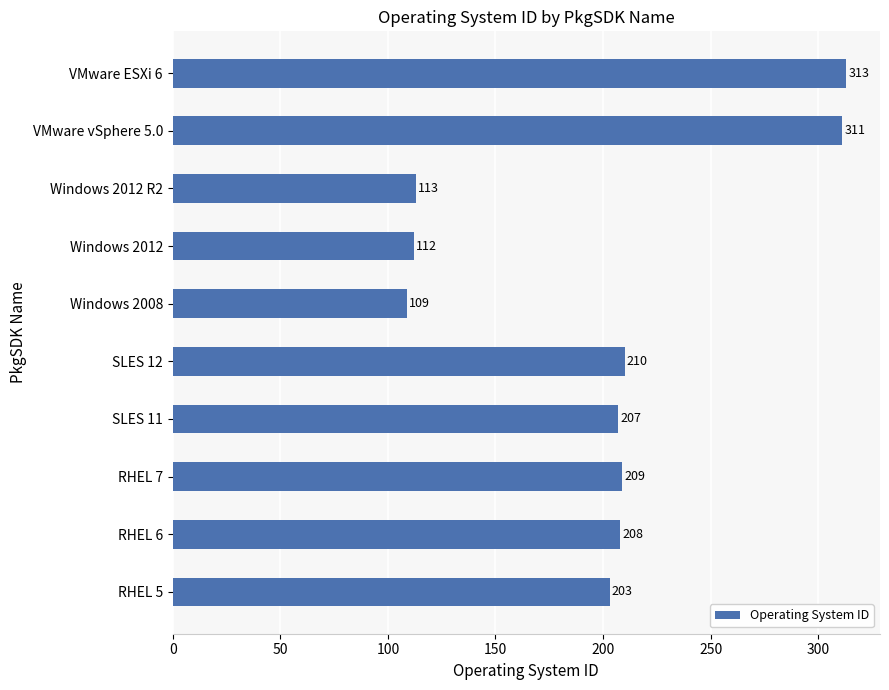

What is the approximate value at SLES 12, to the nearest 5?

210